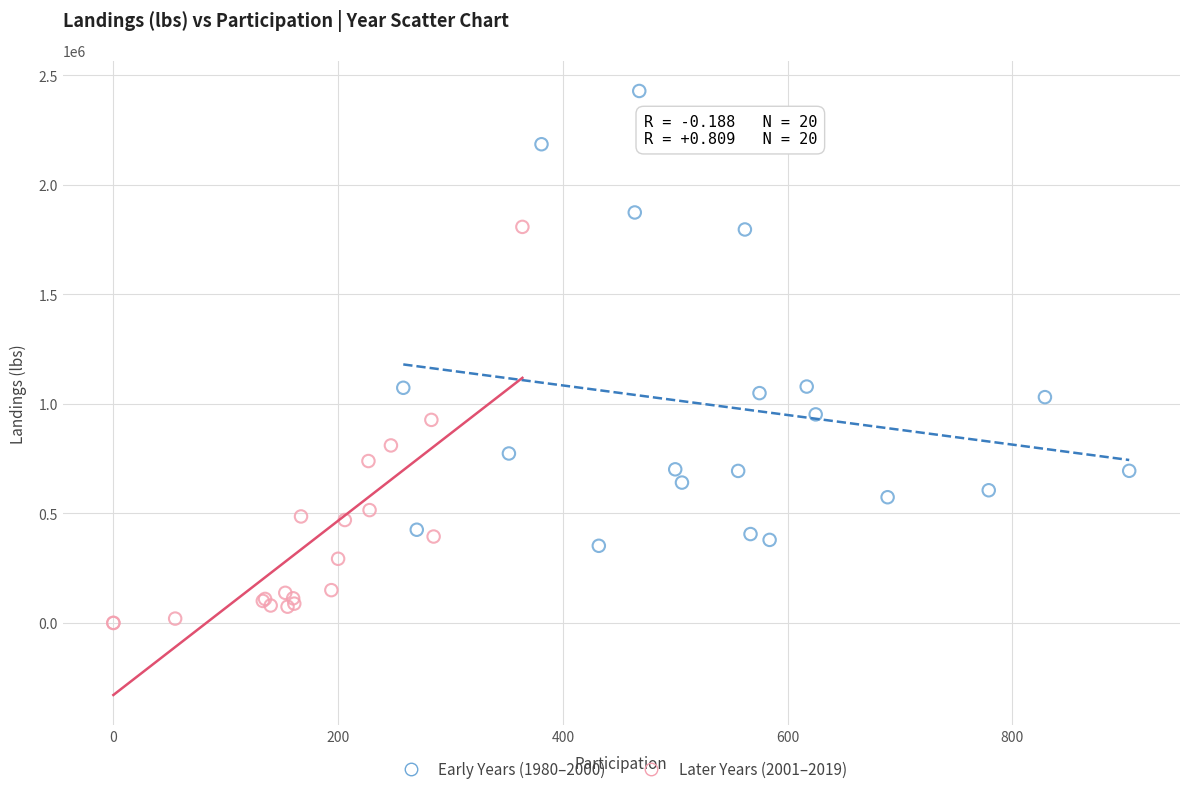

Which series contains the highest Y value?

Early Years (1980–2000)